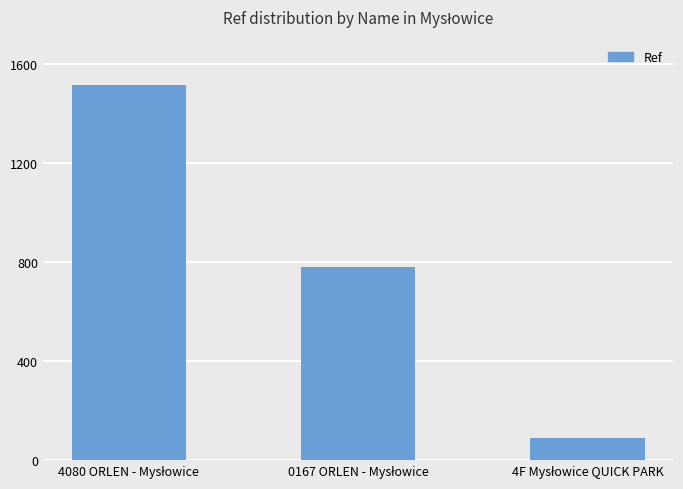

What is the value of the 1st bar from the left?

1516